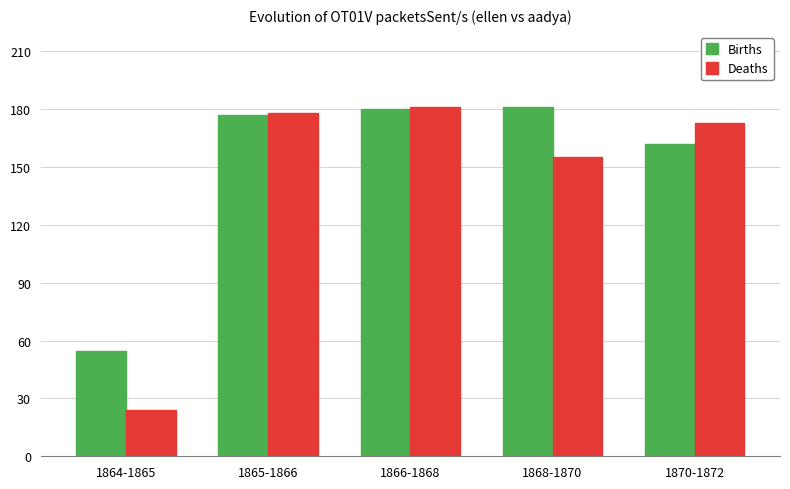

At which label does Births reach its minimum?

1864-1865